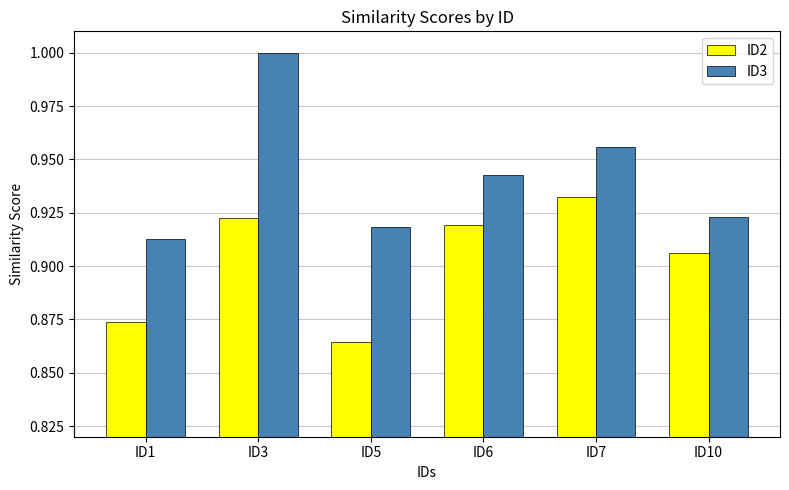

Count the ID2 values in the range 0 to 1.

6